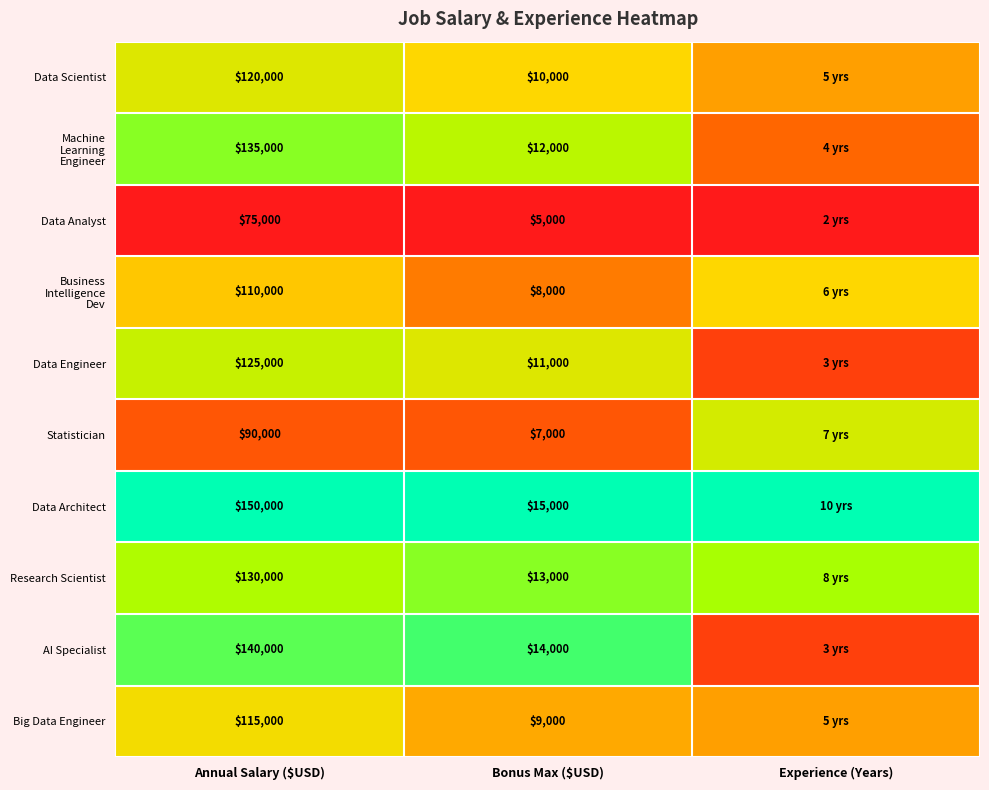

At how many categories does at least one series exceed 0?

3